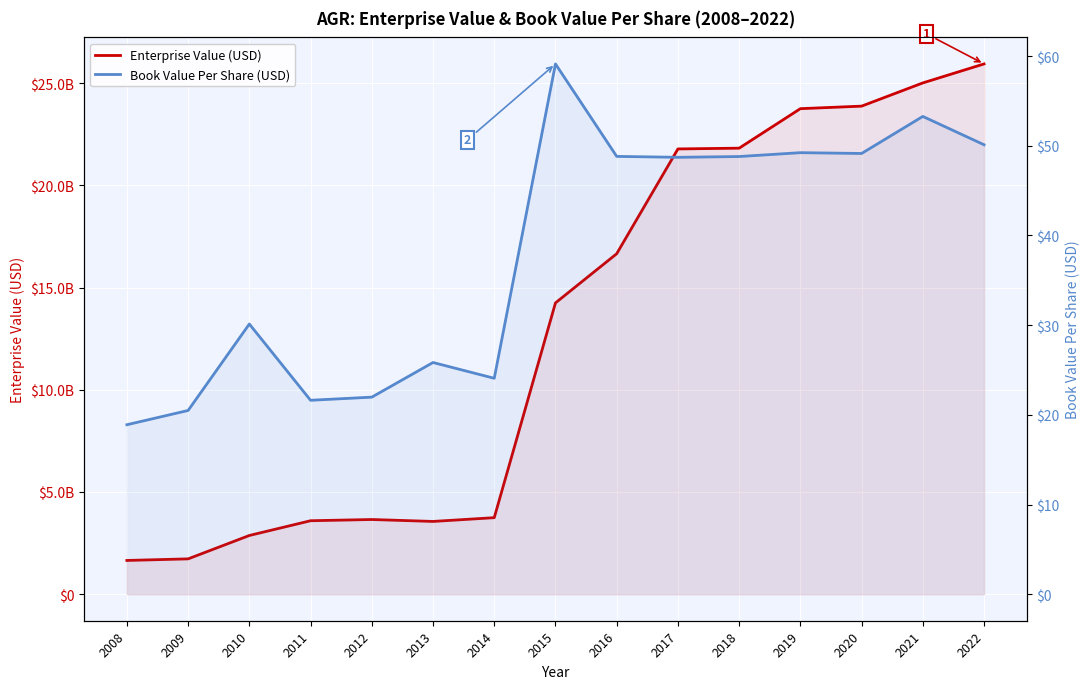

Reading right to left, transcribe all the data shown in this chart.

Enterprise Value (USD): 25936537033.1	25007360655.5	23871544977.5	23748020000.0	21815855000.0	21778510000.0	16653335507.6	14248187340.8	3744140080.0	3559752800.0	3653808720.0	3594057080.0	2872879640.0	1728871240.0	1651704680.0
Book Value Per Share (USD): 50.1	53.3	49.1	49.2	48.8	48.7	48.8	59.1	24.1	25.8	22.0	21.6	30.1	20.5	18.9